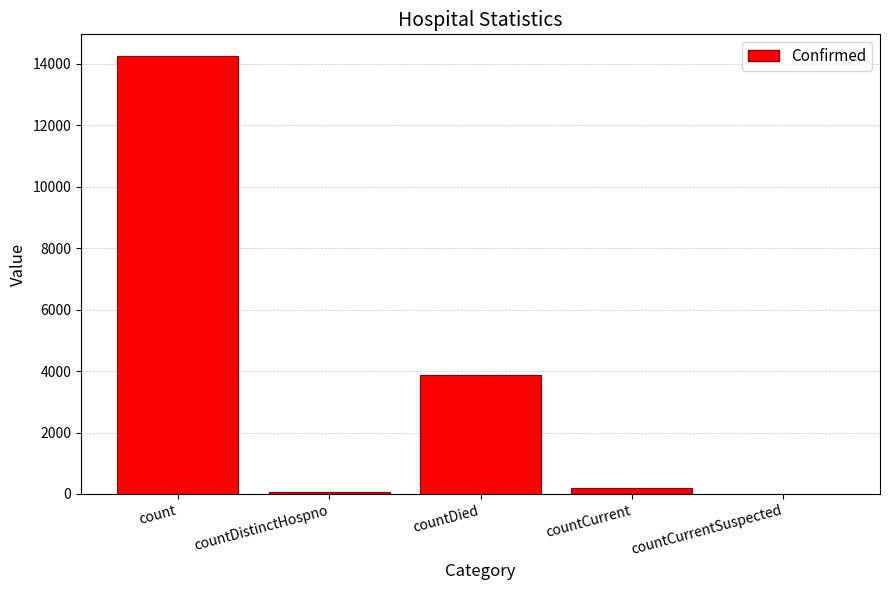

Which label corresponds to the largest value in the chart?

count